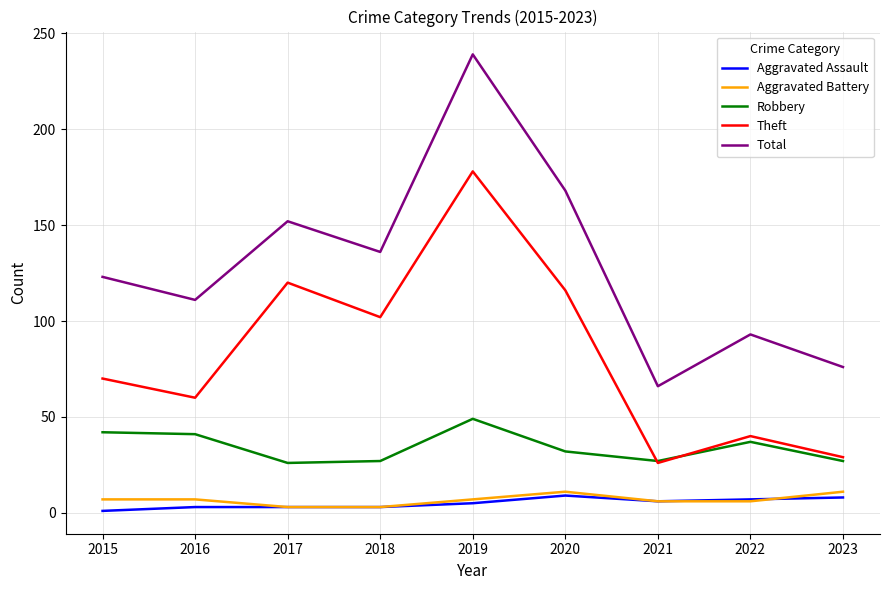

What is the difference between the Robbery values at 2017 and 2019?

23